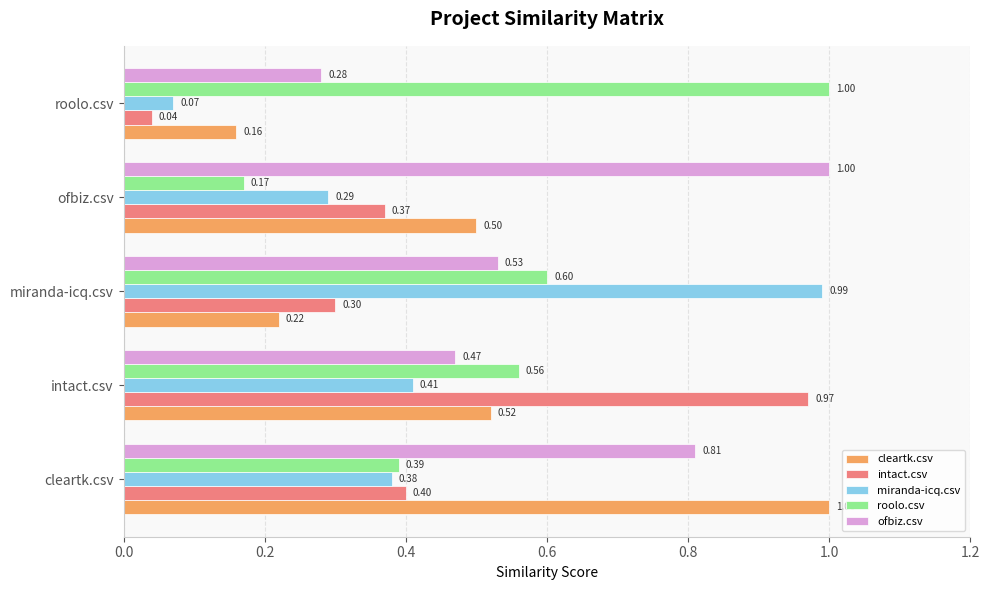

What is the difference between the roolo.csv values at miranda-icq.csv and ofbiz.csv?

0.4